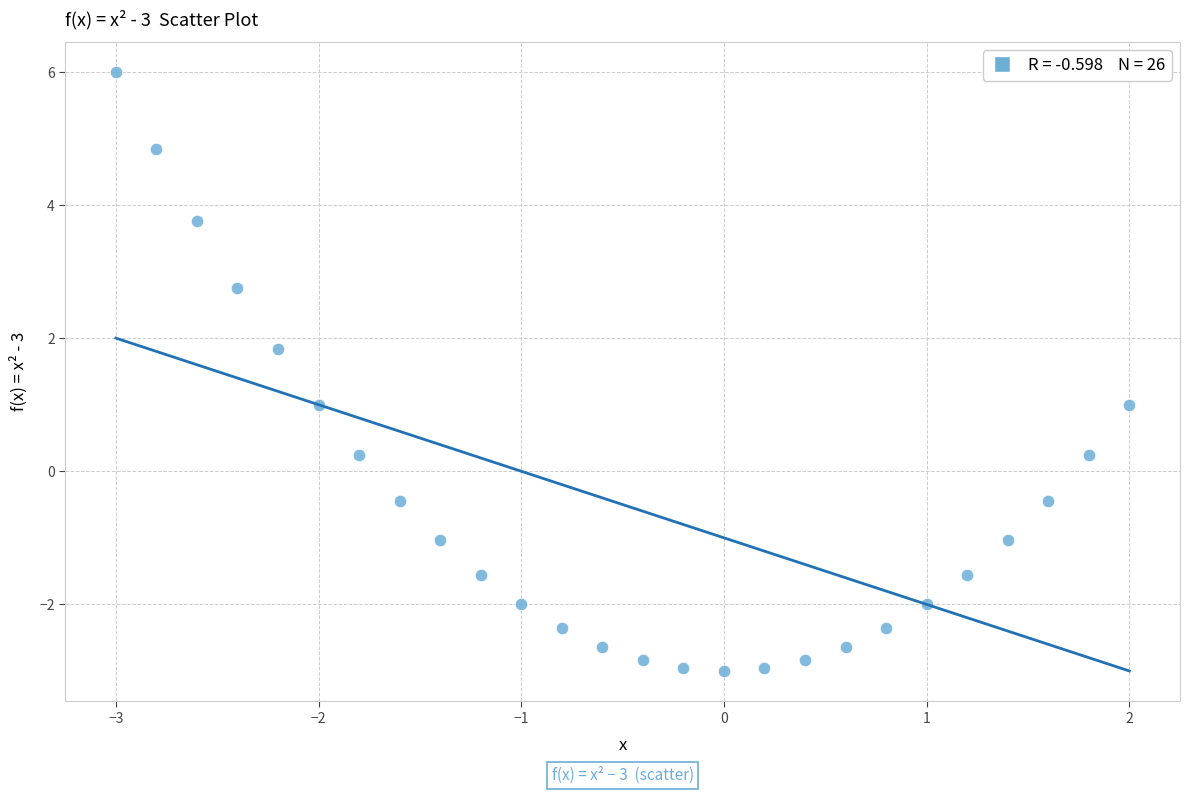

What is the range of Y values (max minus min)?

9.0